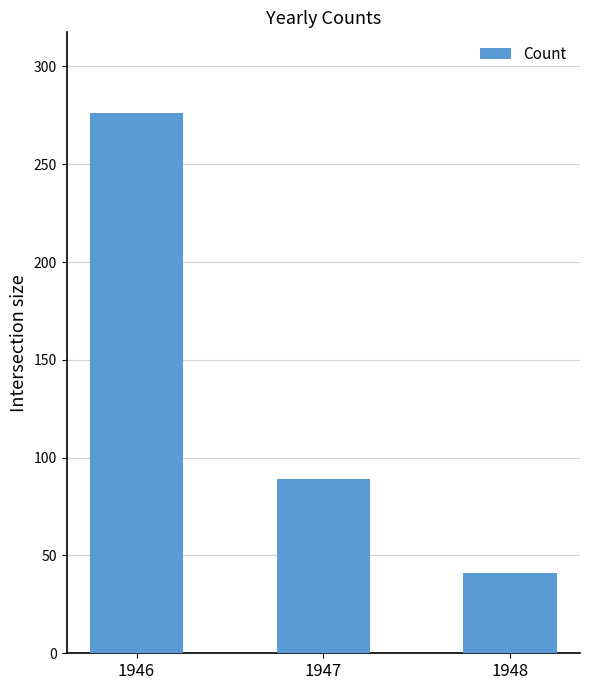

How many bars are there in total?

3